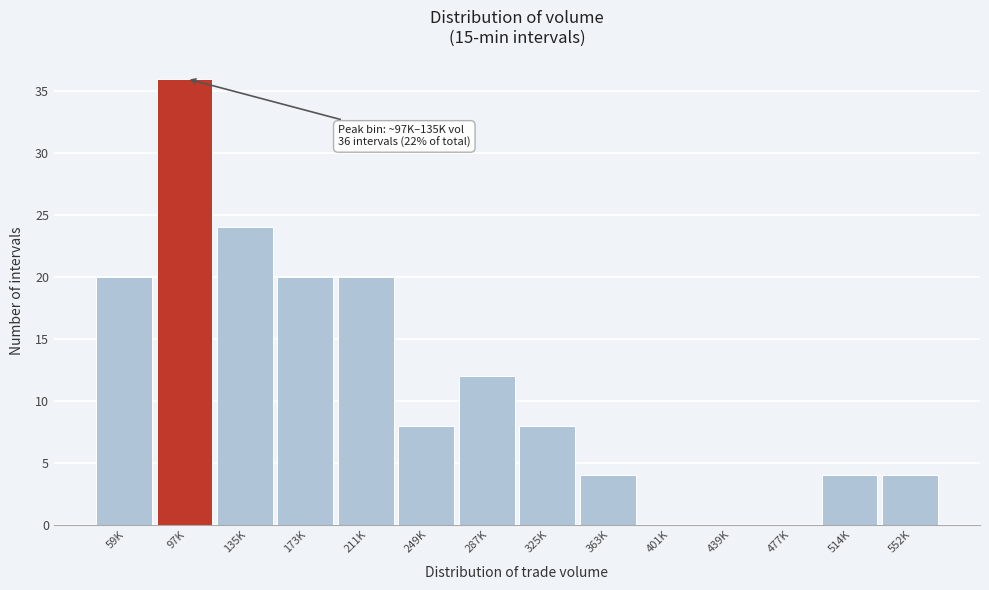

Reading right to left, extract all data points from this chart.

552K=4	514K=4	477K=0	439K=0	401K=0	363K=4	325K=8	287K=12	249K=8	211K=20	173K=20	135K=24	97K=36	59K=20